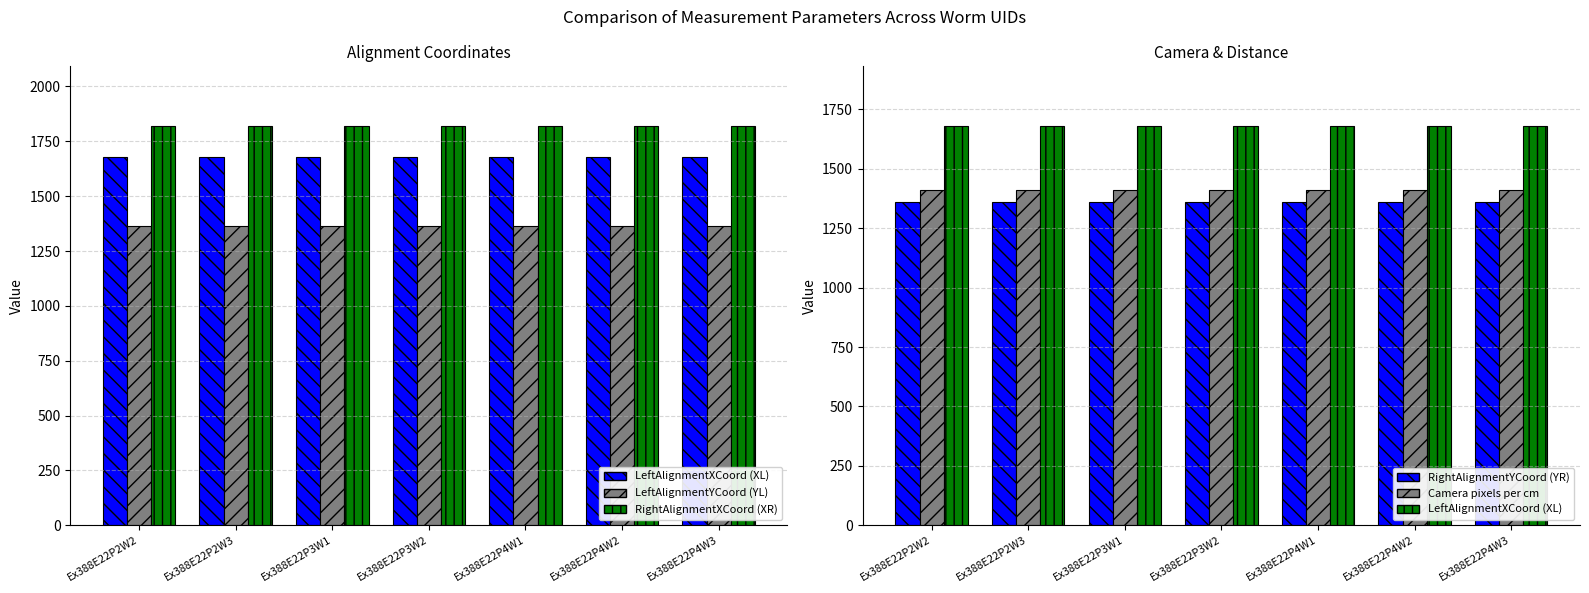

Count the number of categories in the chart.

7